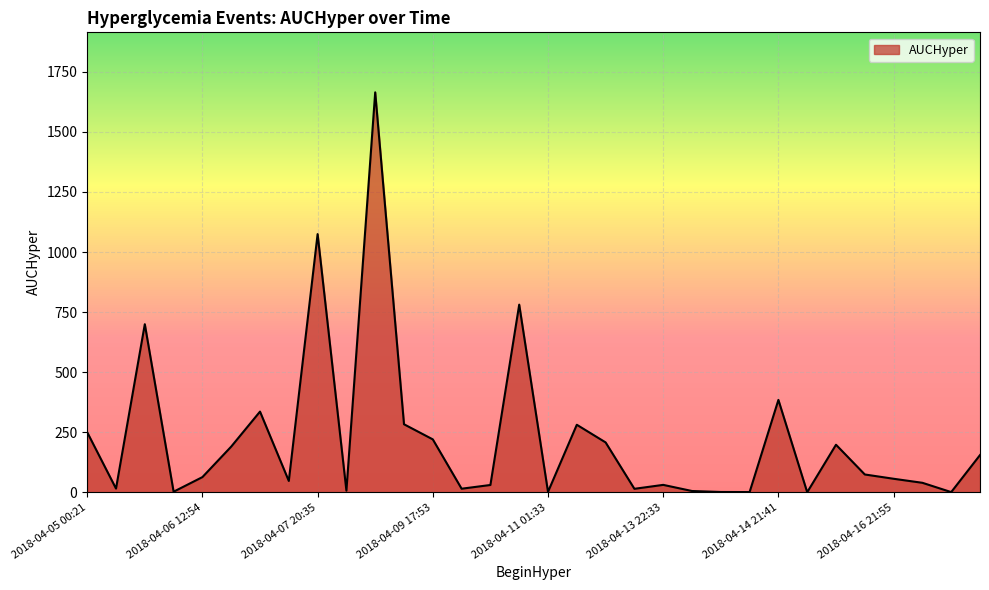

What is the difference between the maximum and minimum values?

1664.3